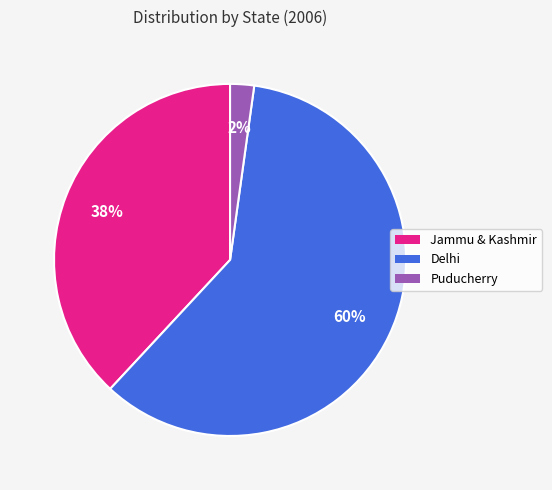

Which slice is the largest?

Delhi